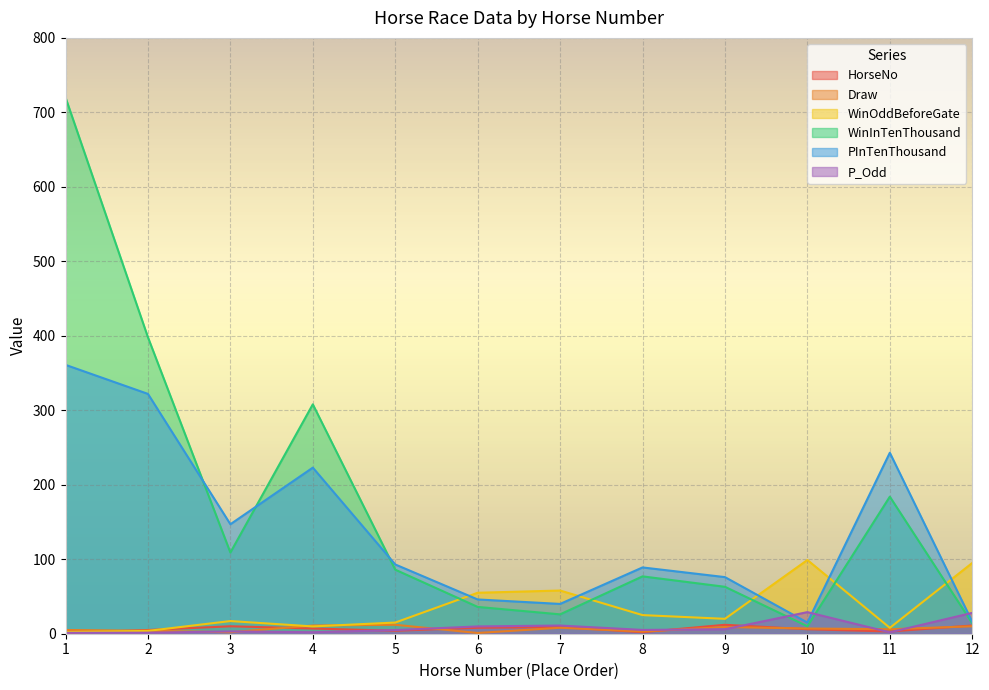

At which label is PInTenThousand closest to 188?

4